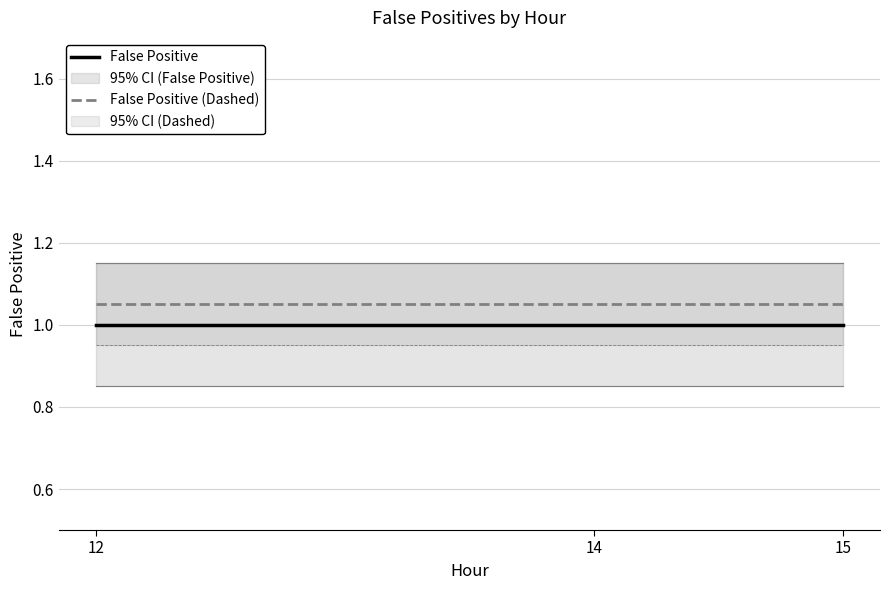

What is the total value across all series at 14?

2.0